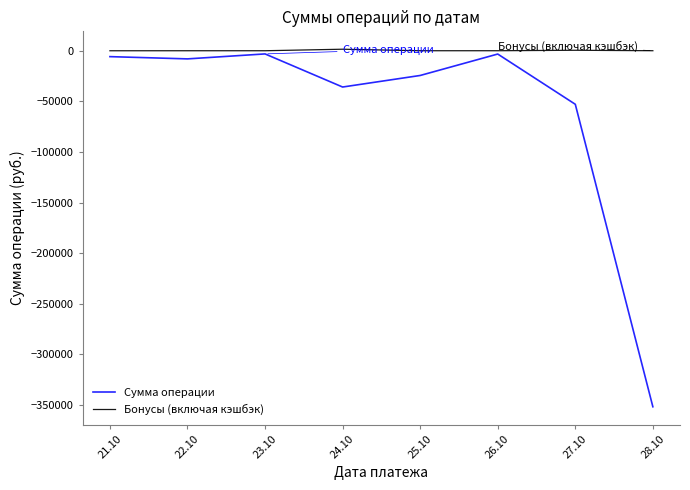

The value of Сумма операции at 25.10 is -24424.6. True or false?

True